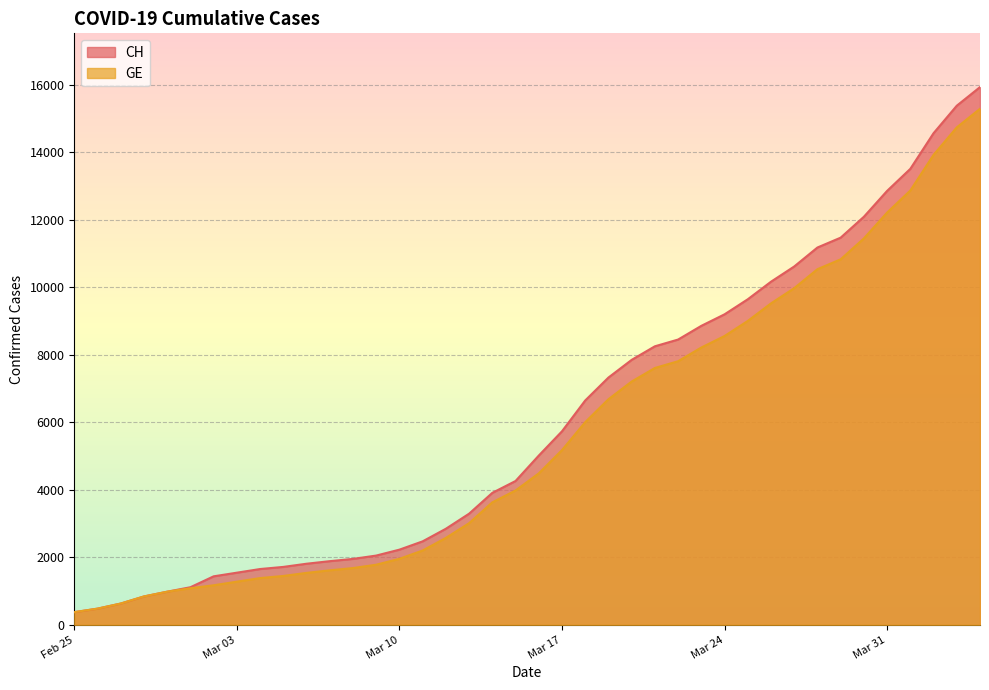

What is the spread (max minus min) of values at 2020-03-19?

642